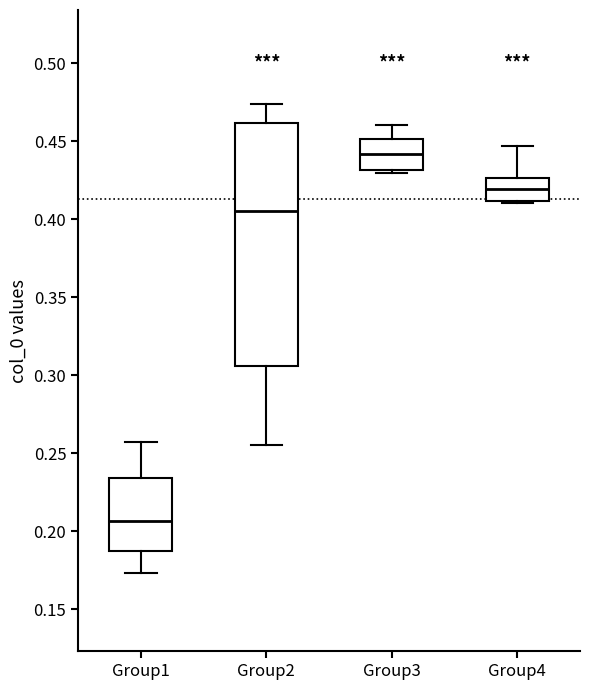

Which box is the tallest, from its lower edge to its upper edge?

Group2